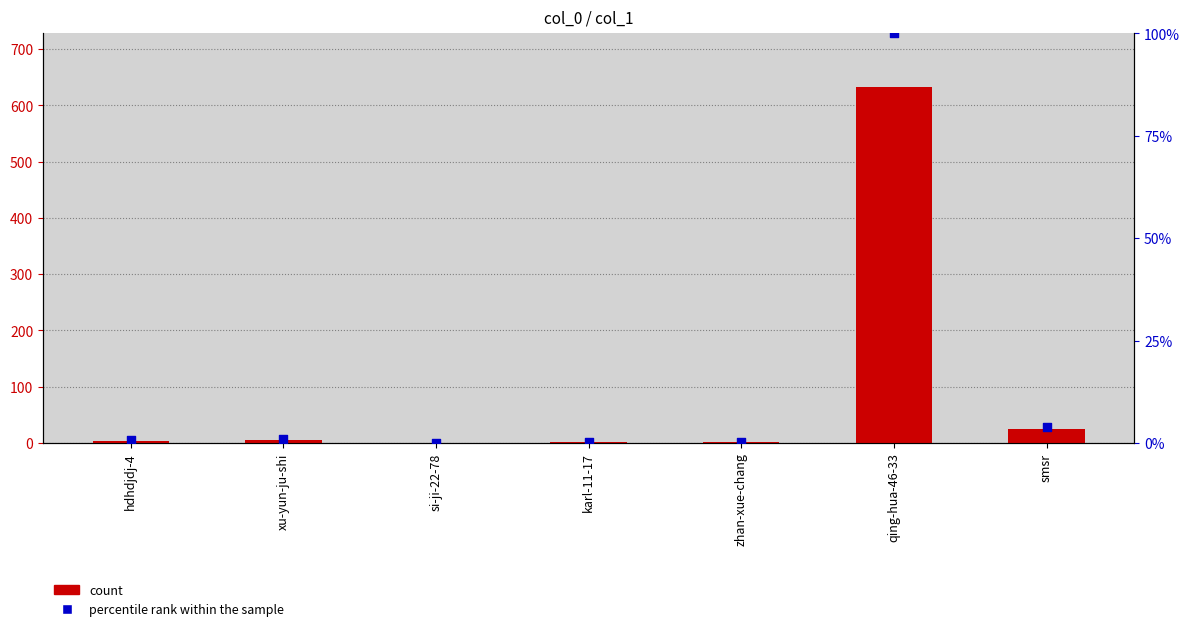

At how many categories does at least one series exceed 610?

1